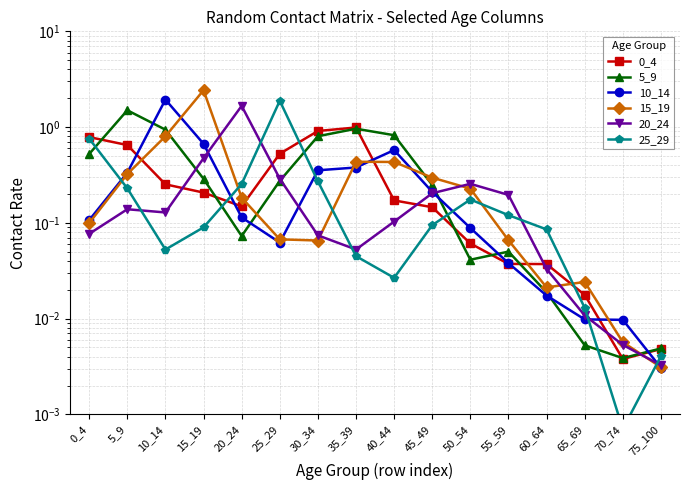

What is the value of the 15_19 point at the 8th from the left?

0.4